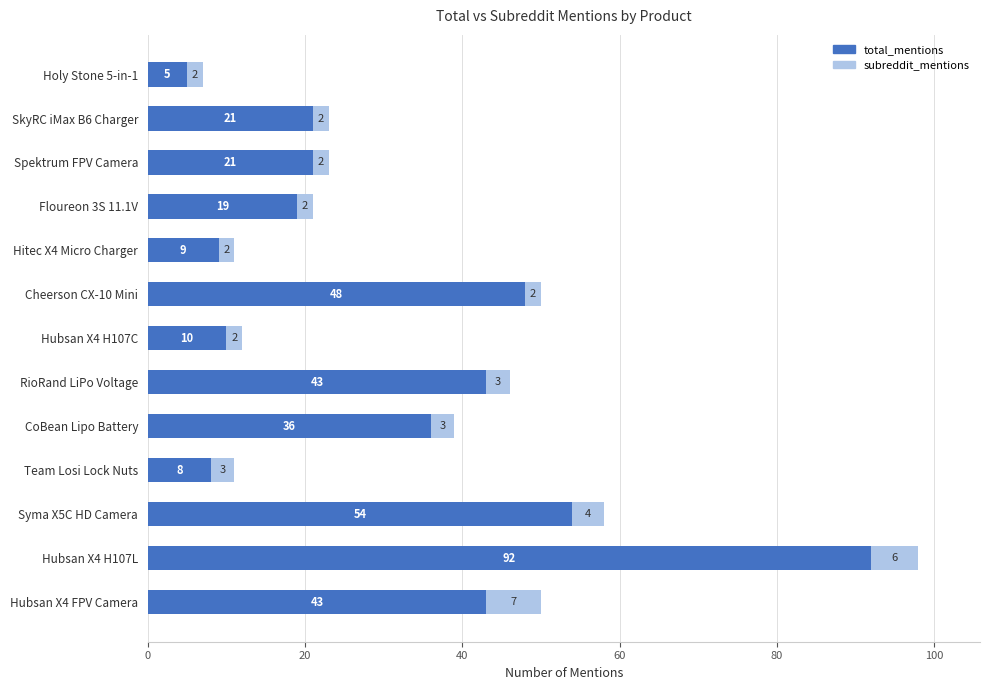

Which category has the lowest value in the total_mentions series?

Holy Stone 5-in-1